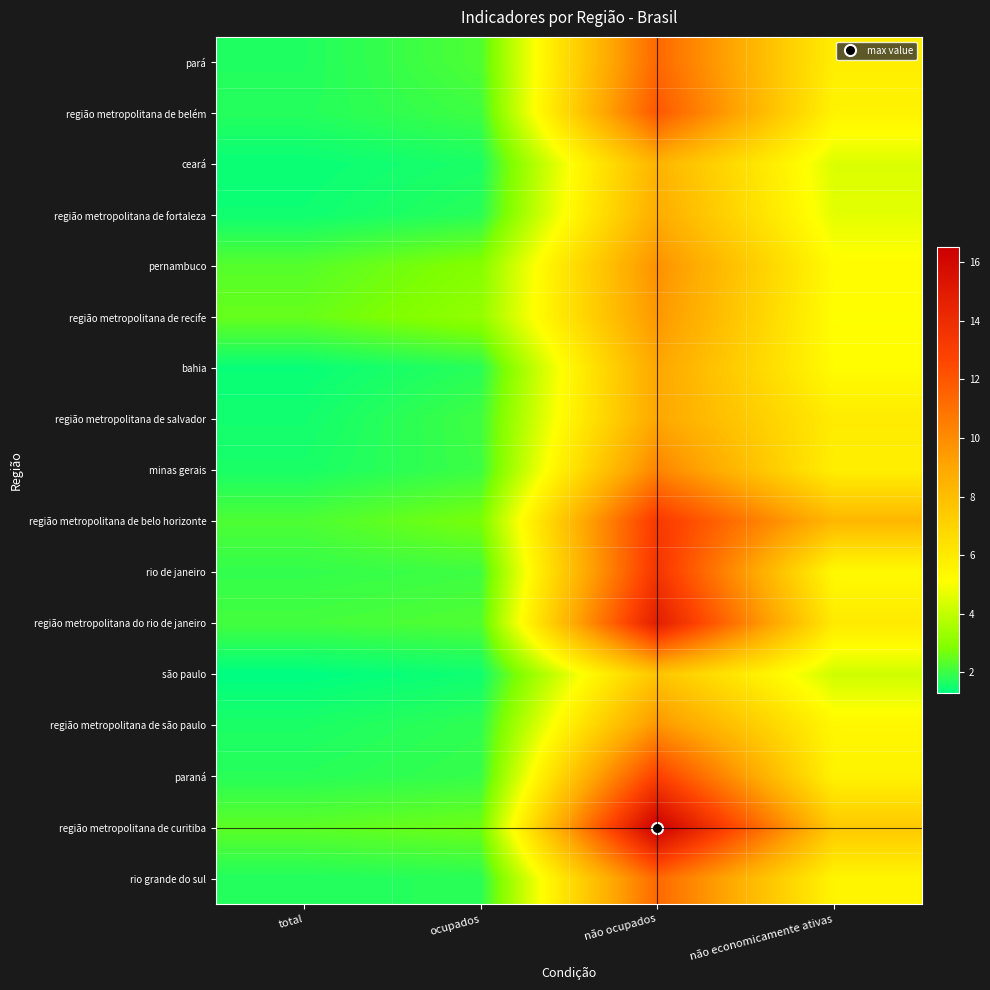

Reading left to right, transcribe all the data shown in this chart.

pará: total=1.7	ocupados=2.2	não ocupados=11.3	não economicamente ativas=5.8
região metropolitana de belém: total=1.7	ocupados=2.0	não ocupados=12.0	não economicamente ativas=5.6
ceará: total=1.4	ocupados=1.6	não ocupados=8.5	não economicamente ativas=4.5
região metropolitana de fortaleza: total=1.5	ocupados=1.8	não ocupados=8.7	não economicamente ativas=4.6
pernambuco: total=2.3	ocupados=2.9	não ocupados=9.8	não economicamente ativas=5.2
região metropolitana de recife: total=2.5	ocupados=3.2	não ocupados=9.6	não economicamente ativas=5.1
bahia: total=1.4	ocupados=1.8	não ocupados=9.0	não economicamente ativas=5.2
região metropolitana de salvador: total=1.5	ocupados=2.1	não ocupados=9.0	não economicamente ativas=5.9
minas gerais: total=1.6	ocupados=2.0	não ocupados=10.3	não economicamente ativas=5.8
região metropolitana de belo horizonte: total=2.2	ocupados=2.7	não ocupados=13.3	não economicamente ativas=8.3
rio de janeiro: total=1.9	ocupados=2.0	não ocupados=13.5	não economicamente ativas=5.3
região metropolitana do rio de janeiro: total=2.1	ocupados=2.2	não ocupados=14.8	não economicamente ativas=6.0
são paulo: total=1.3	ocupados=1.5	não ocupados=7.7	não economicamente ativas=4.2
região metropolitana de são paulo: total=1.6	ocupados=1.9	não ocupados=9.6	não economicamente ativas=5.4
paraná: total=1.8	ocupados=1.9	não ocupados=12.9	não economicamente ativas=5.6
região metropolitana de curitiba: total=2.4	ocupados=2.6	não ocupados=16.5	não economicamente ativas=7.5
rio grande do sul: total=1.7	ocupados=1.8	não ocupados=11.3	não economicamente ativas=5.5